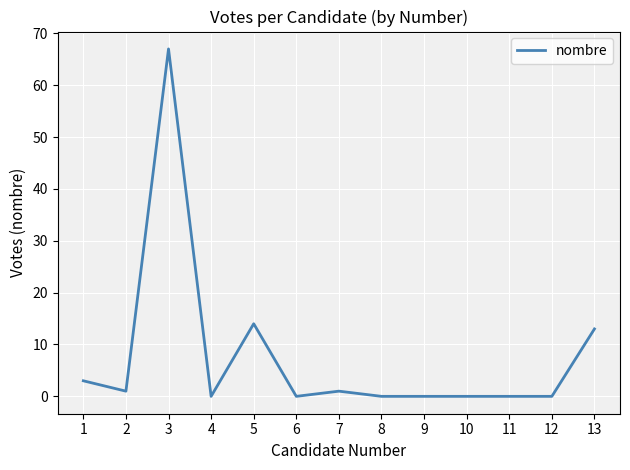

Reading right to left, what are all the values shown in this chart?

13=13	12=0	11=0	10=0	9=0	8=0	7=1	6=0	5=14	4=0	3=67	2=1	1=3